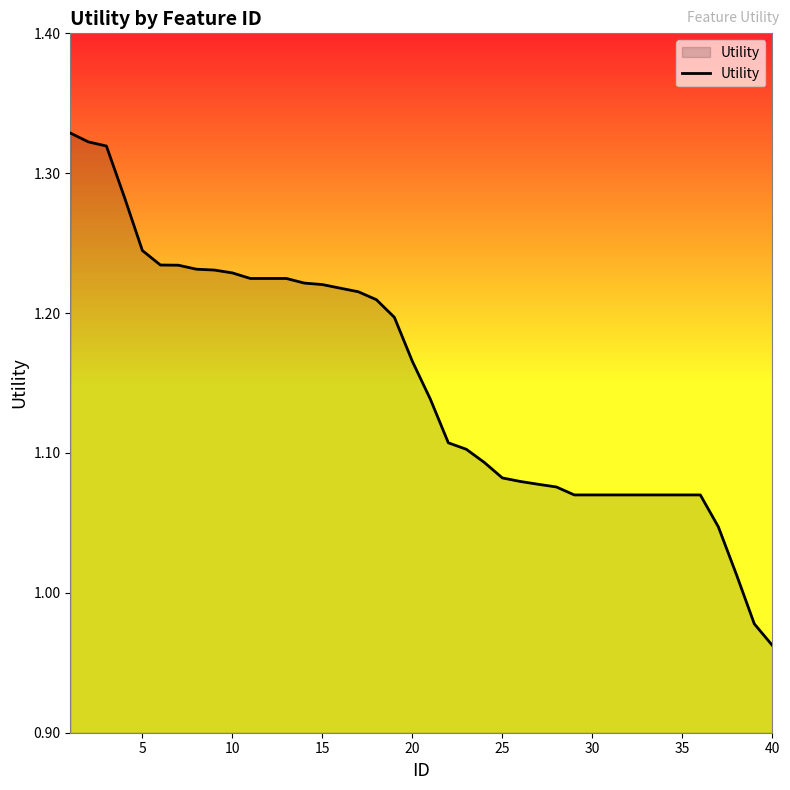

Which label corresponds to the smallest value in the chart?

40